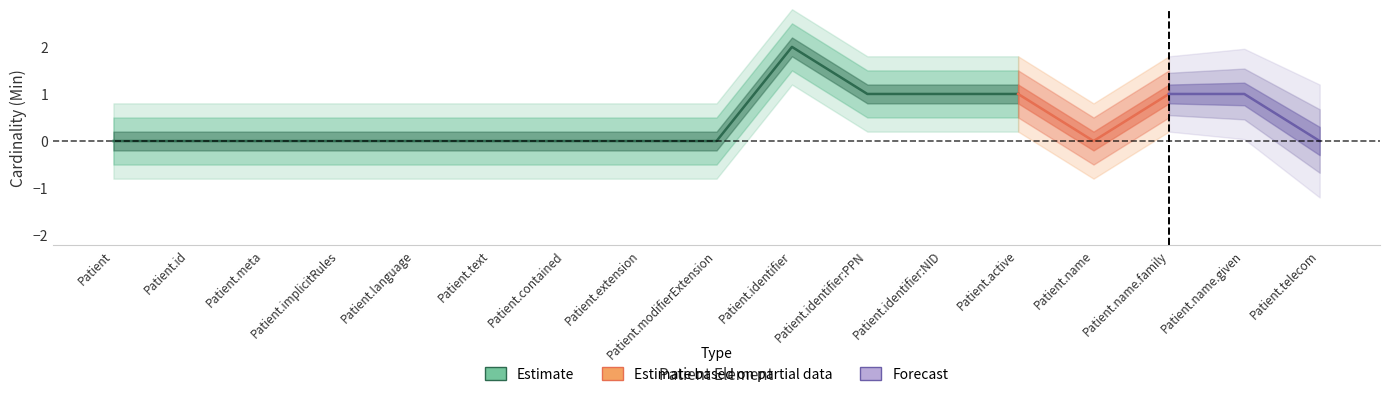

Which has a higher value, Patient.modifierExtension or Patient?

Patient.modifierExtension